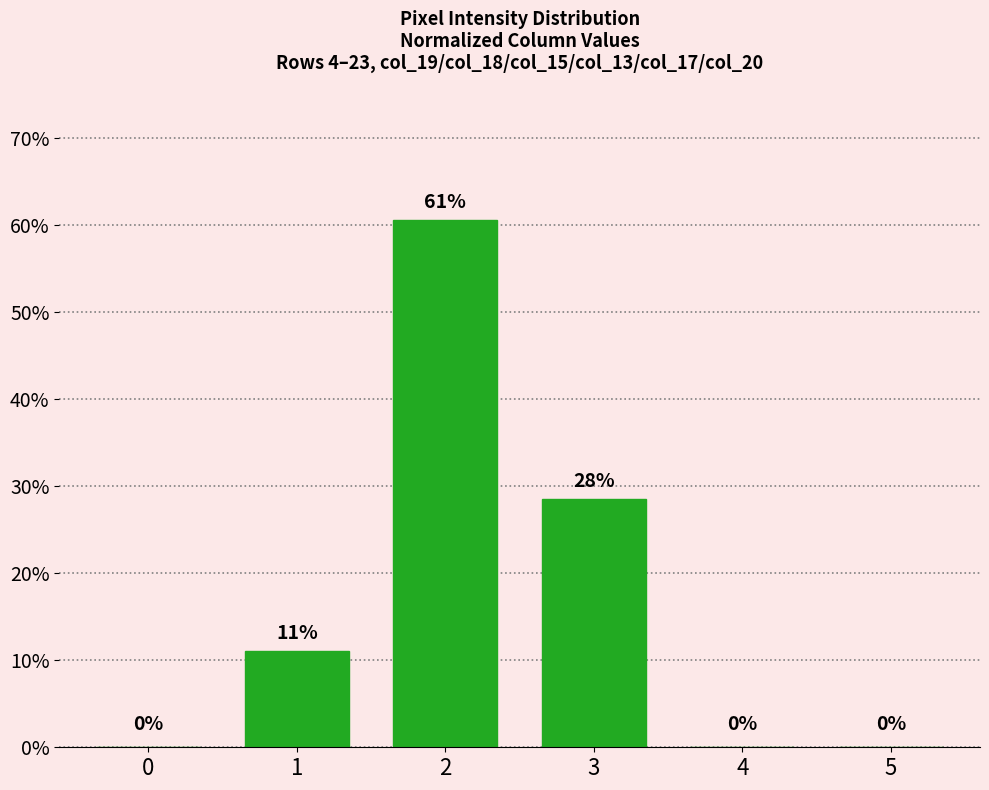

True or false: the data shows 0.0 at 5.

True